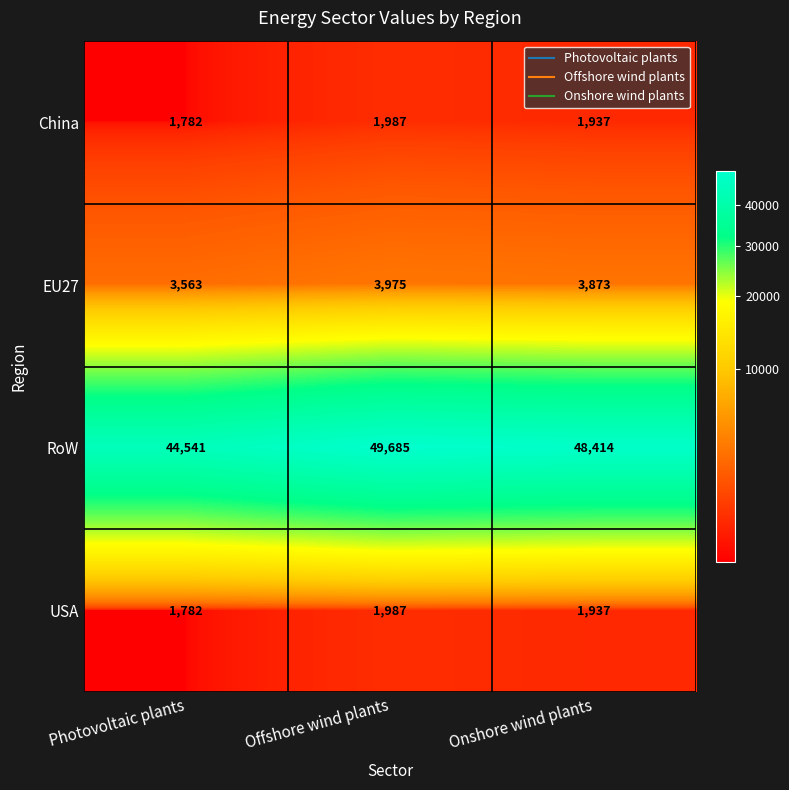

What is the smallest value displayed?

1782